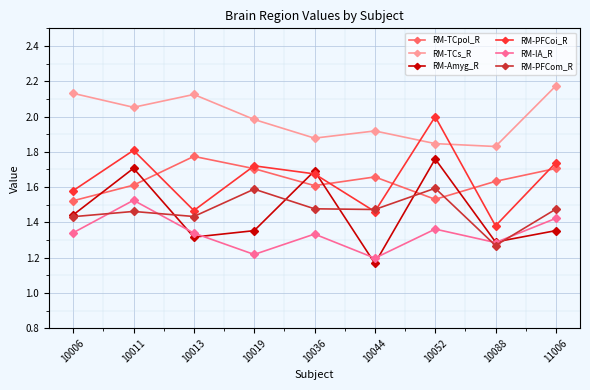

True or false: RM-IA_R has a value of 2.1 at 10088.

False